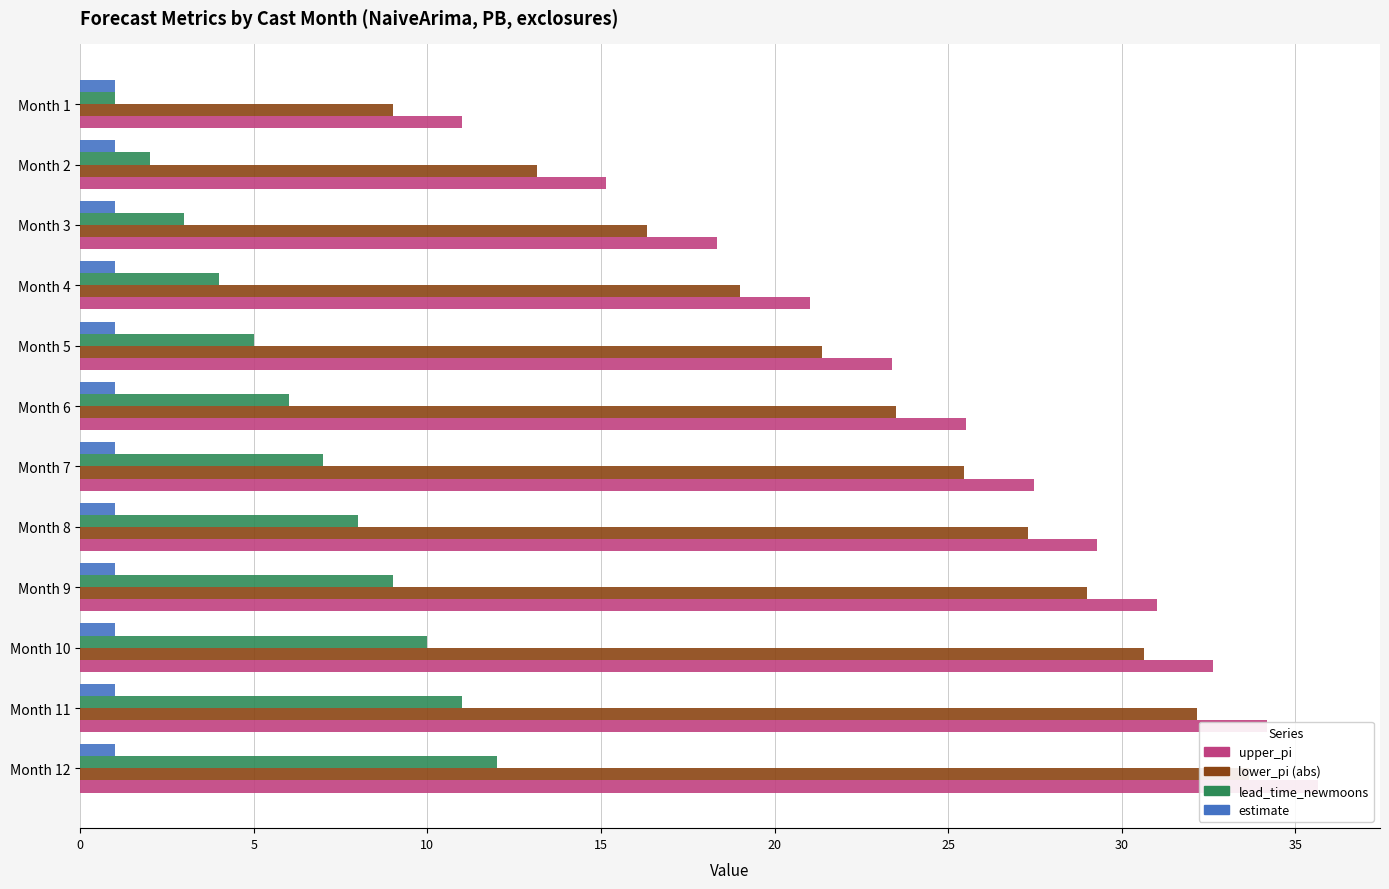

How many data points in upper_pi are above 27?

6